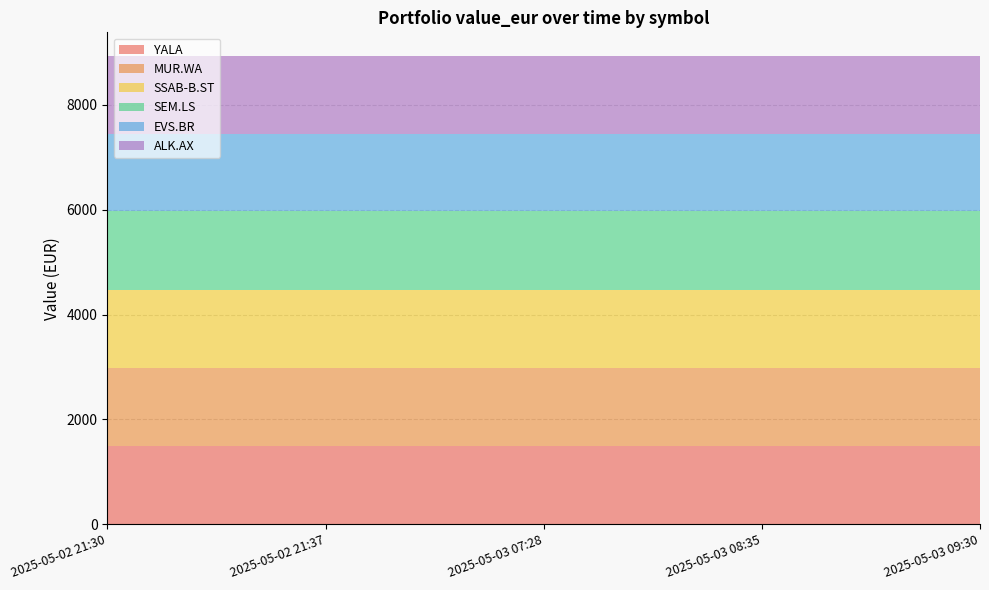

Reading right to left, what are all the values shown in this chart?

YALA: 1495.0	1495.0	1495.0	1495.0	1495.0
MUR.WA: 1488.5	1488.5	1488.5	1488.5	1488.5
SSAB-B.ST: 1494.1	1494.1	1494.1	1494.1	1494.1
SEM.LS: 1496.7	1496.7	1496.7	1496.7	1496.7
EVS.BR: 1468.3	1468.3	1468.3	1468.3	1468.3
ALK.AX: 1496.8	1496.8	1496.8	1496.8	1496.8